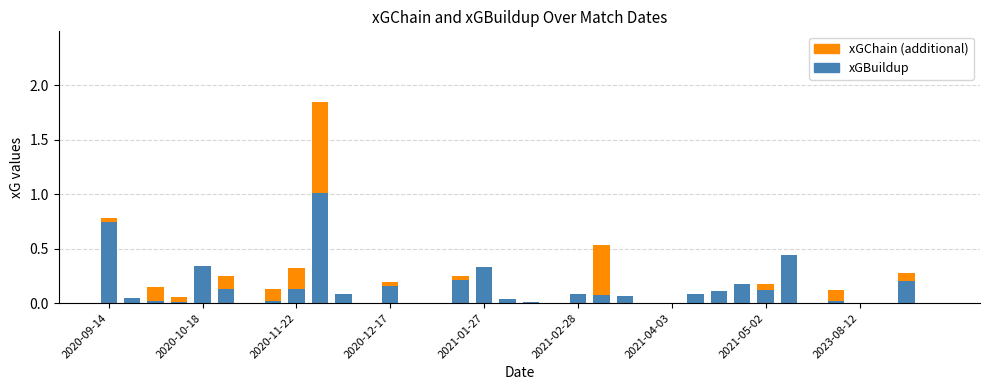

What is the maximum value for xGBuildup?

1.0